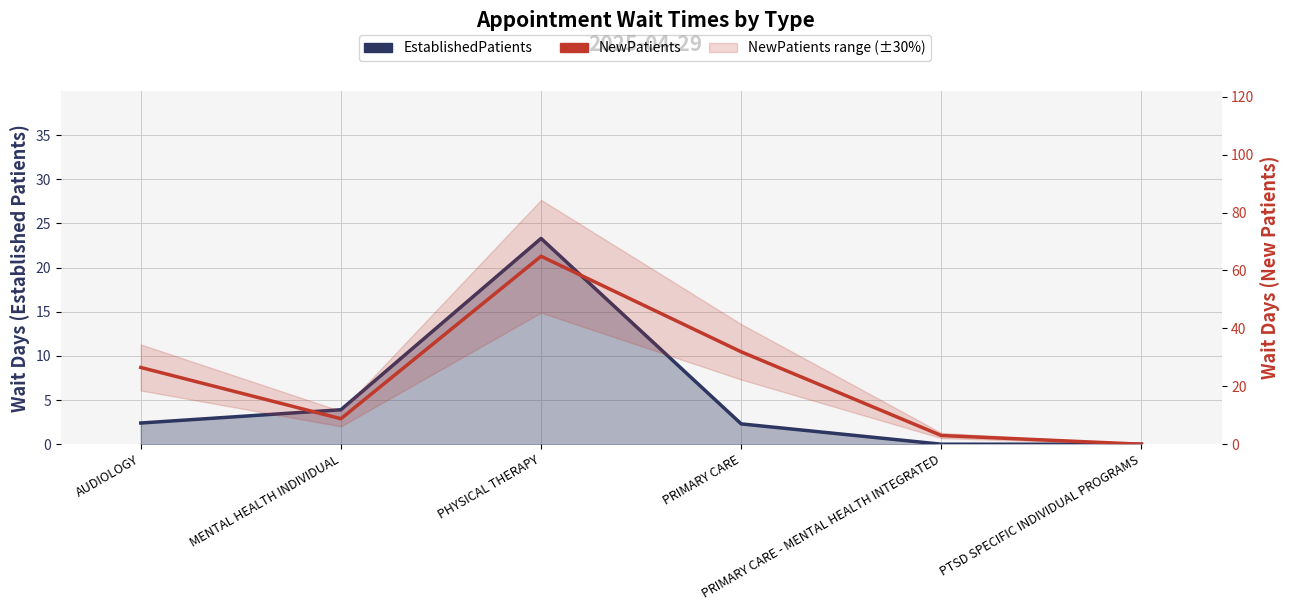

What is the difference between the maximum and minimum values?

64.9